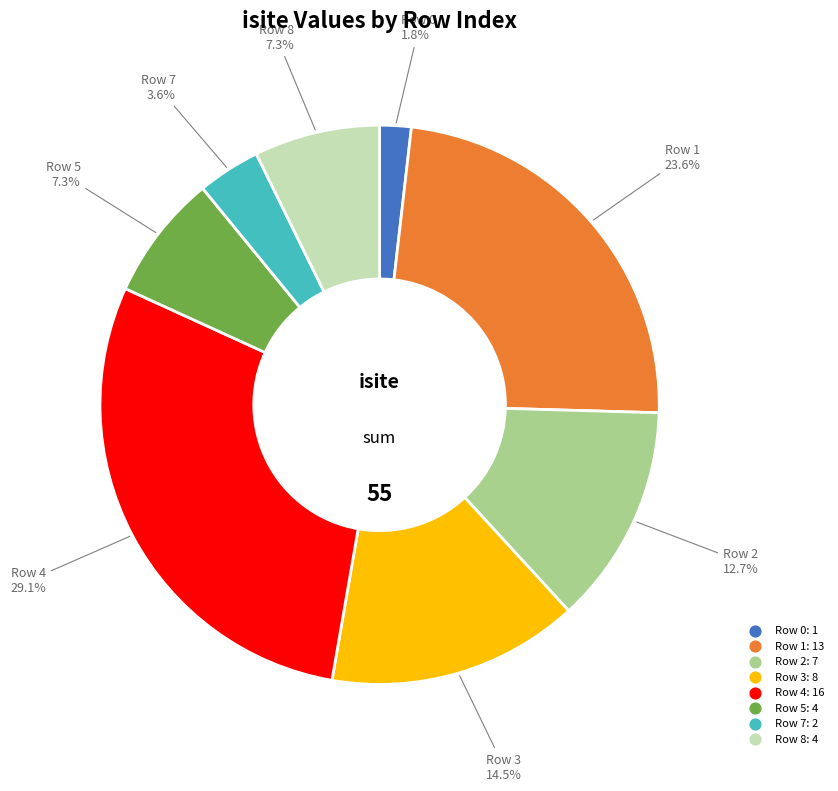

Does any single category account for the majority?

No